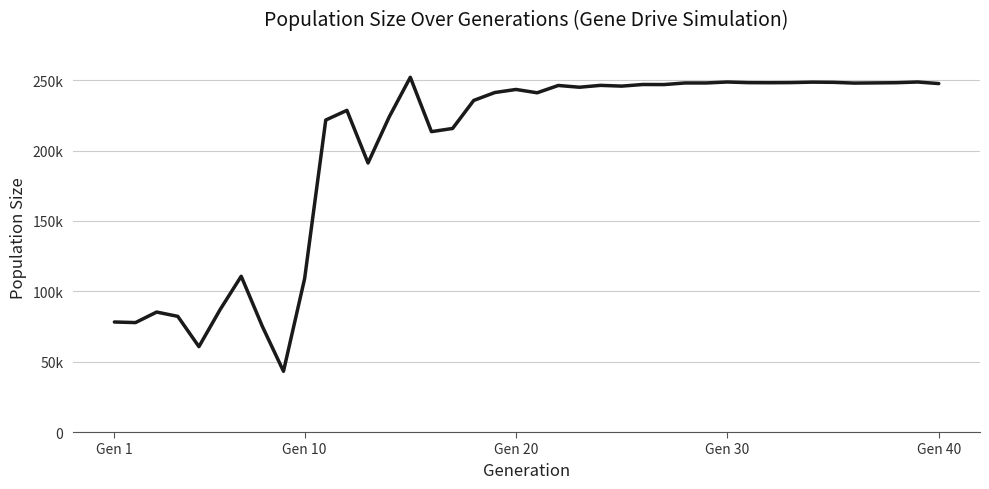

Is this an area chart (filled region under the line)?

No